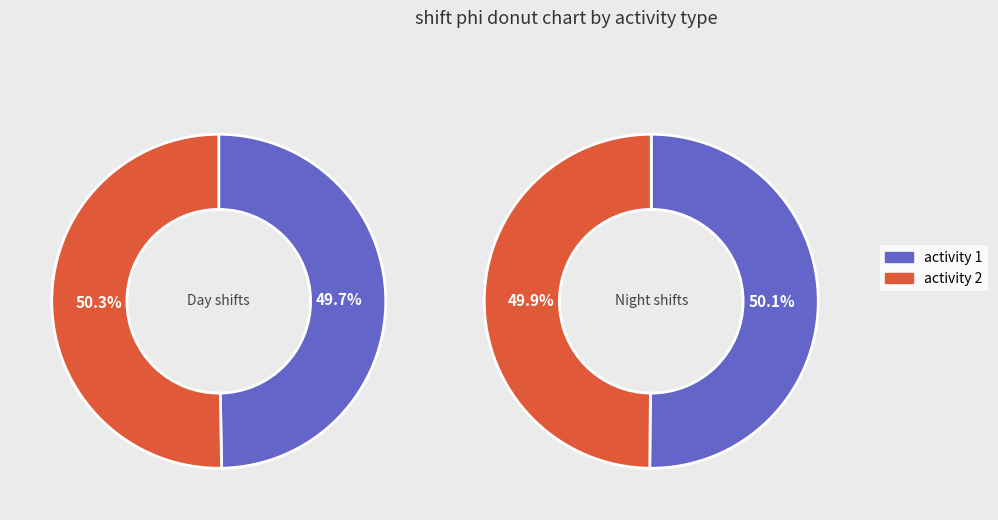

To the nearest percent, what portion does night represent?

50%